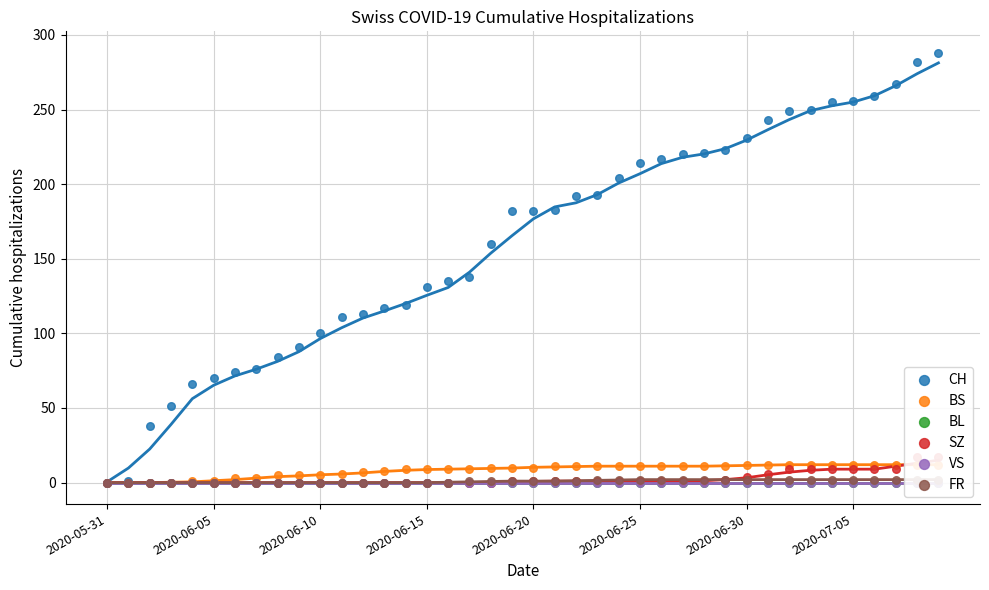

What are all the series names shown in the legend?

CH, BS, BL, SZ, VS, FR